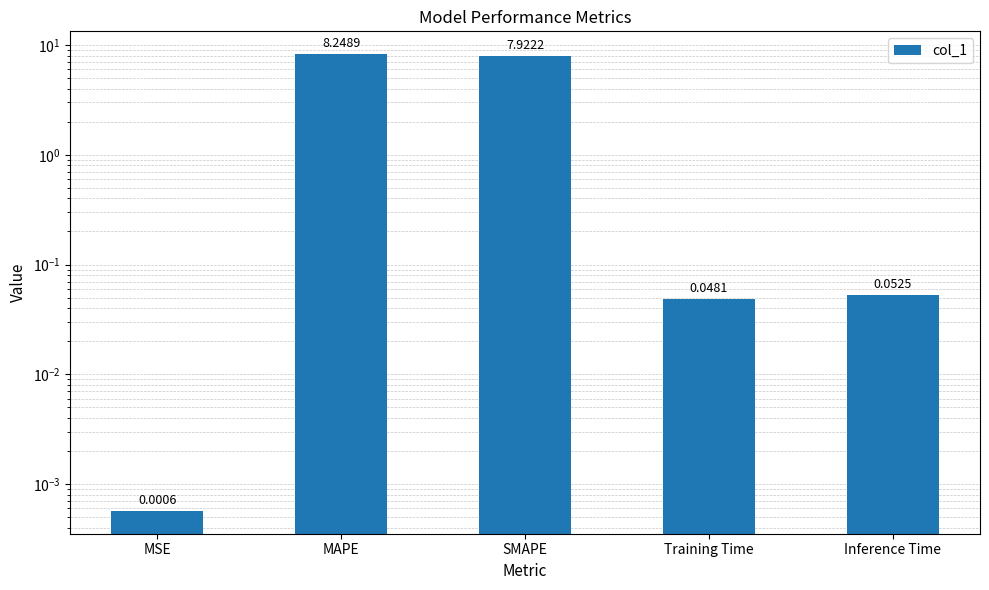

What is the change in value from MAPE to Training Time?

-8.2